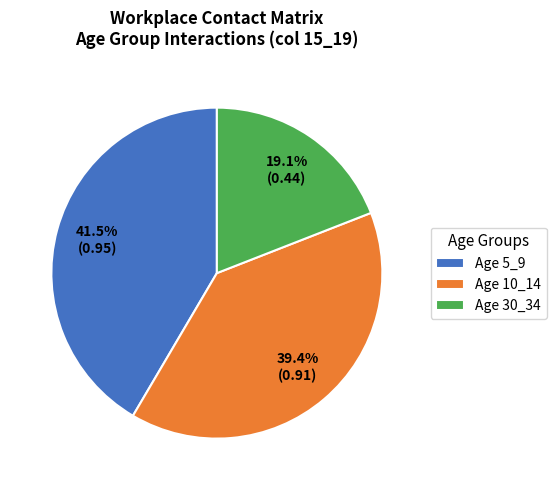

Is there any slice that represents more than half of the pie?

No